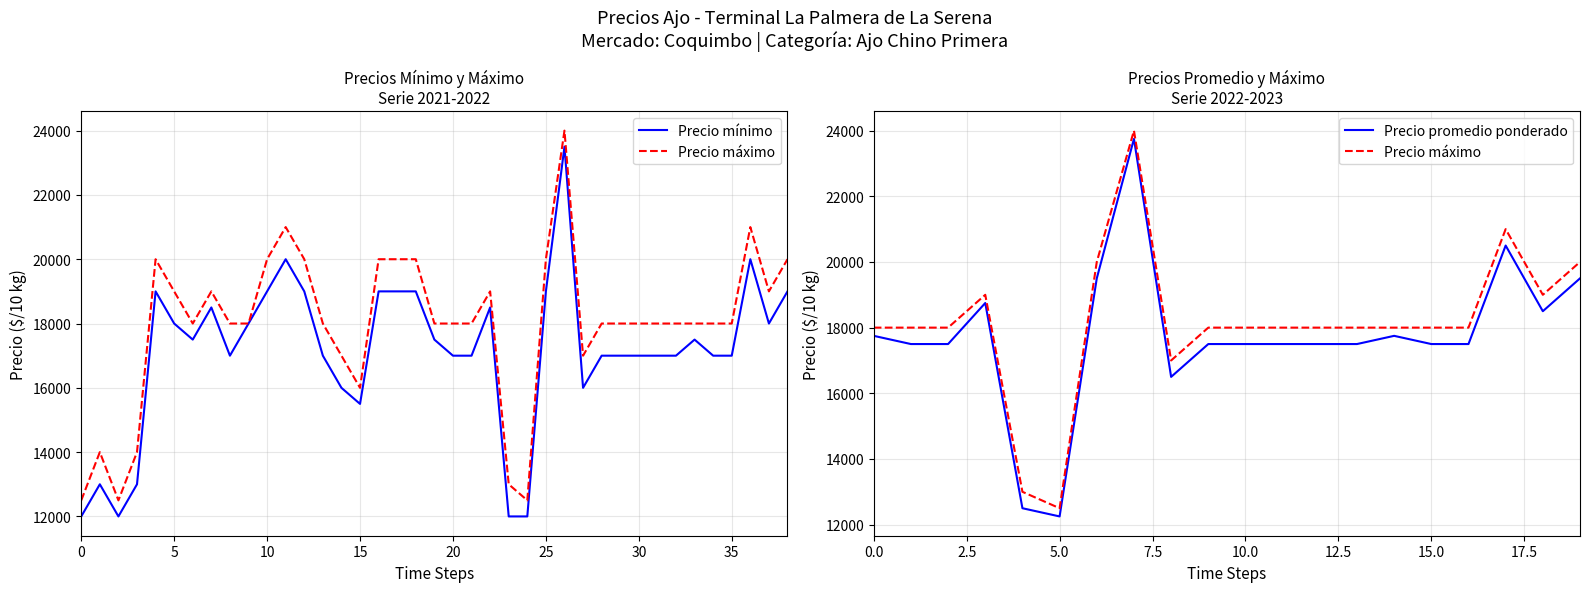

The Precio minimo series shows 27803 at 2023-06-01. True or false?

False